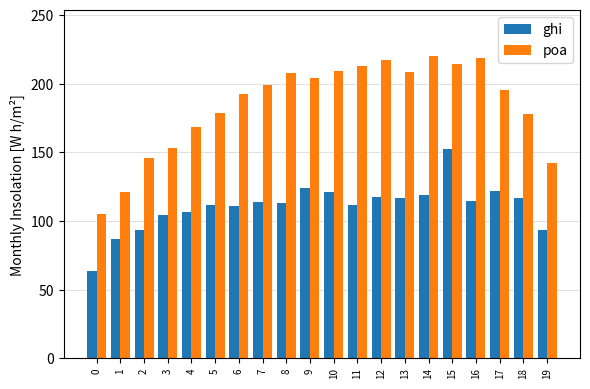

What is the difference between the maximum and minimum values in the poa series?

115.1